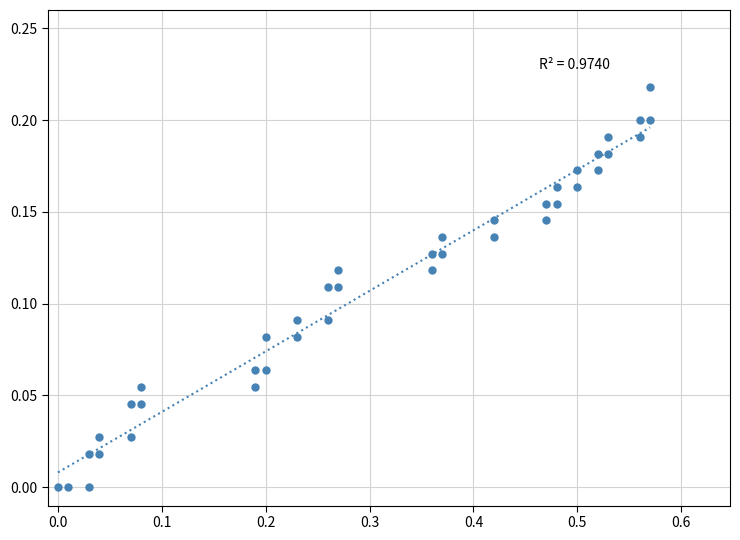

What is the range of X values (max minus min)?

0.6